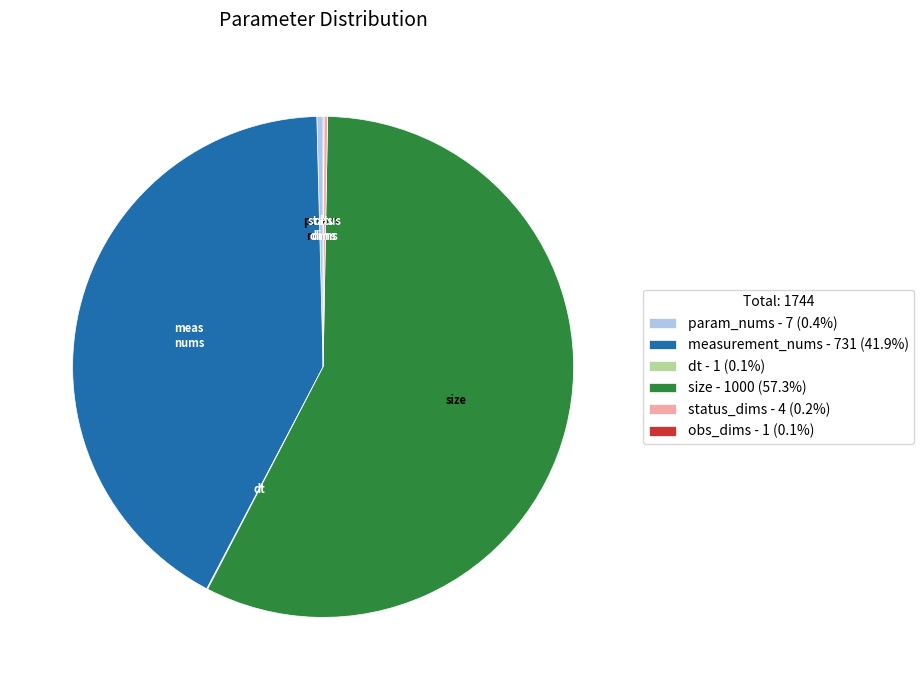

What is the ratio of the value at size - 1000 (57.3%) to the value at param_nums - 7 (0.4%)?

142.9